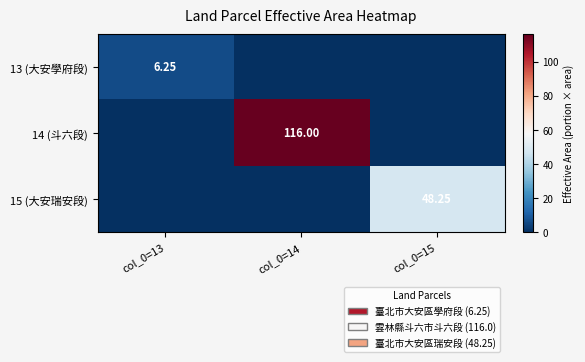

What is the average value of the 15 (大安瑞安段) series?

16.1